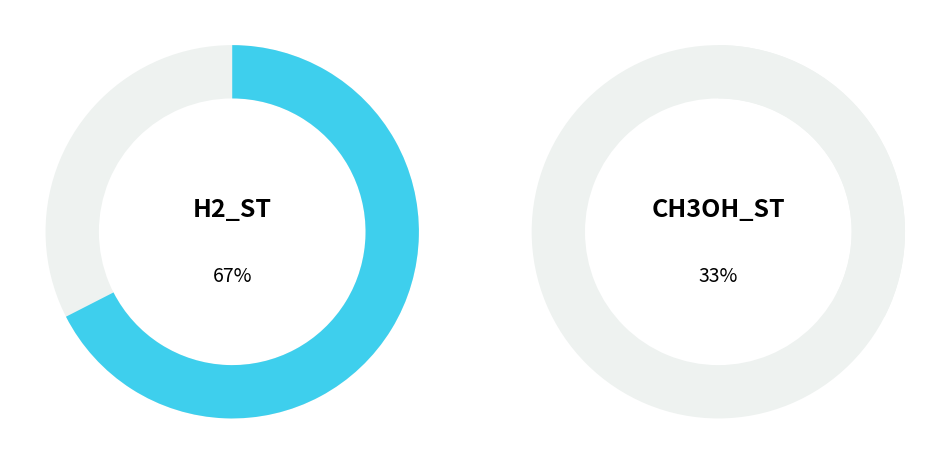

Rank the categories by value from lowest to highest.

ch3oh_st, h2_st